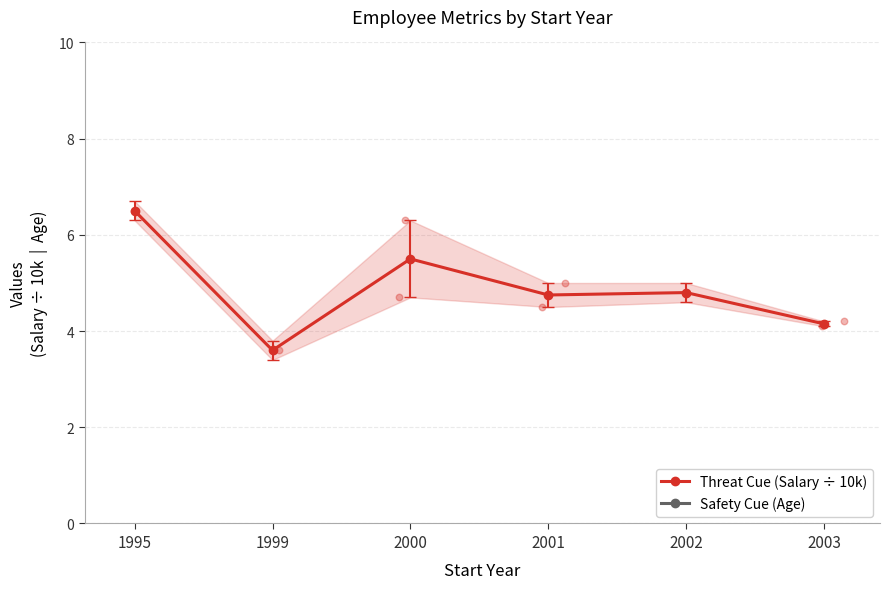

Is the value of Safety Cue (Age) at 2003 greater than the value of Threat Cue (Salary ÷ 10k) at 2001?

Yes